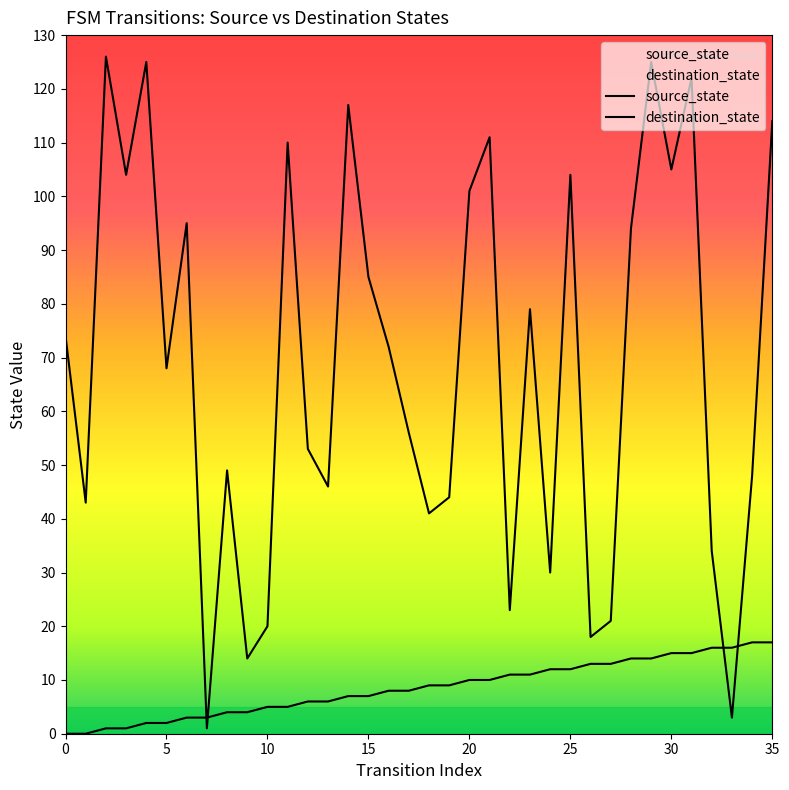

Between which two adjacent categories do destination_state and source_state first intersect?

6 and 7